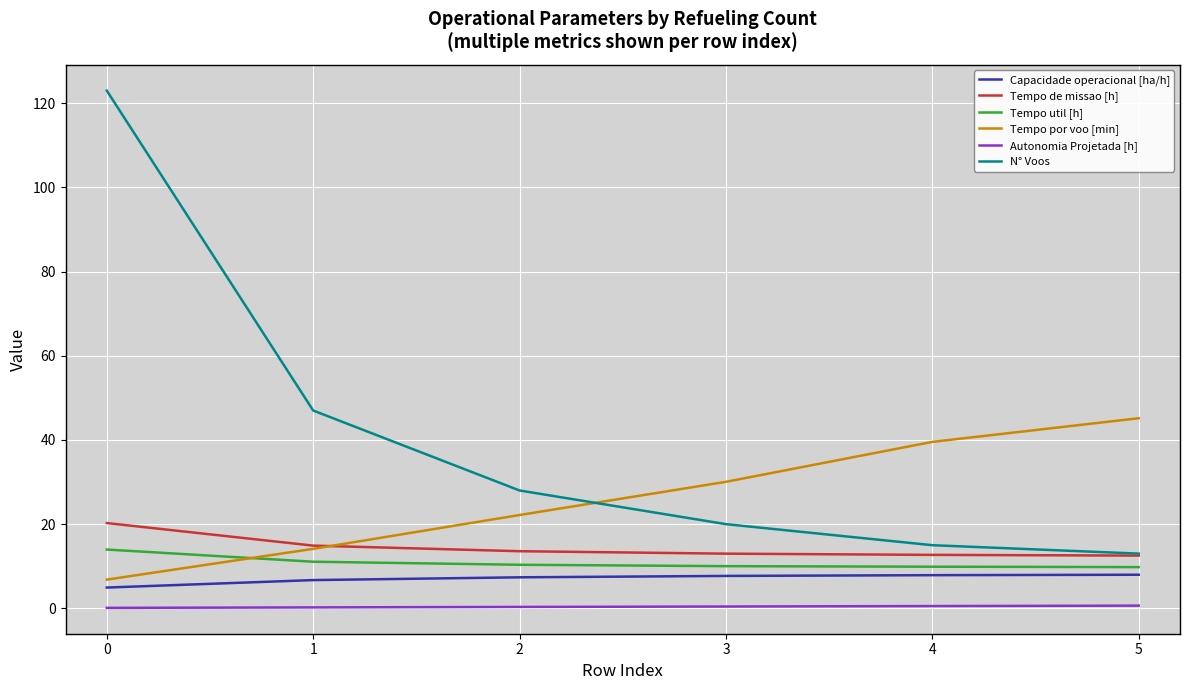

What is the greatest value displayed?

123.0